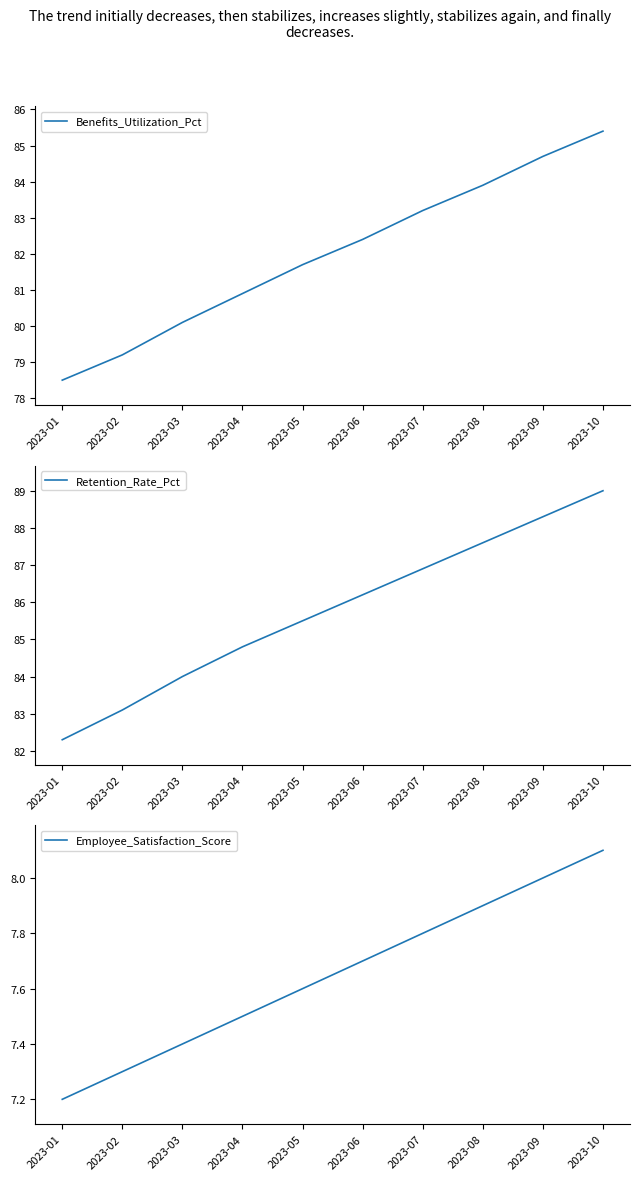

What is the smallest value displayed?

7.2